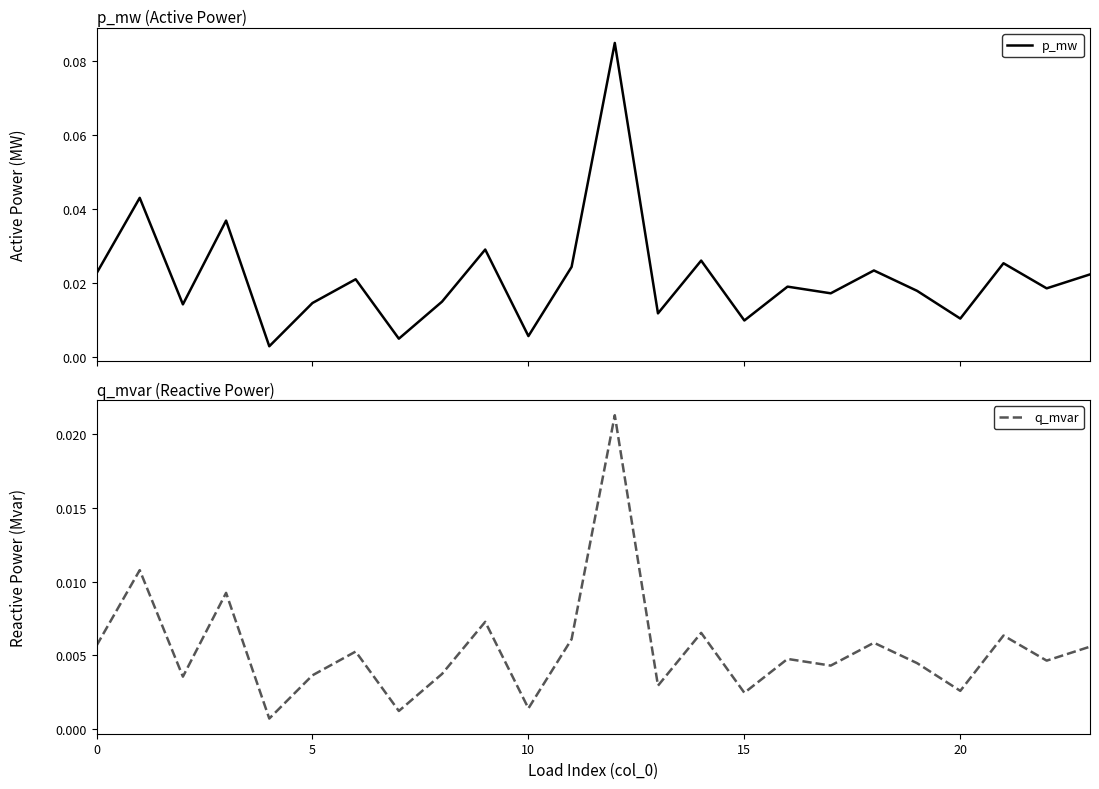

What is the sum of all p_mw values?

0.5